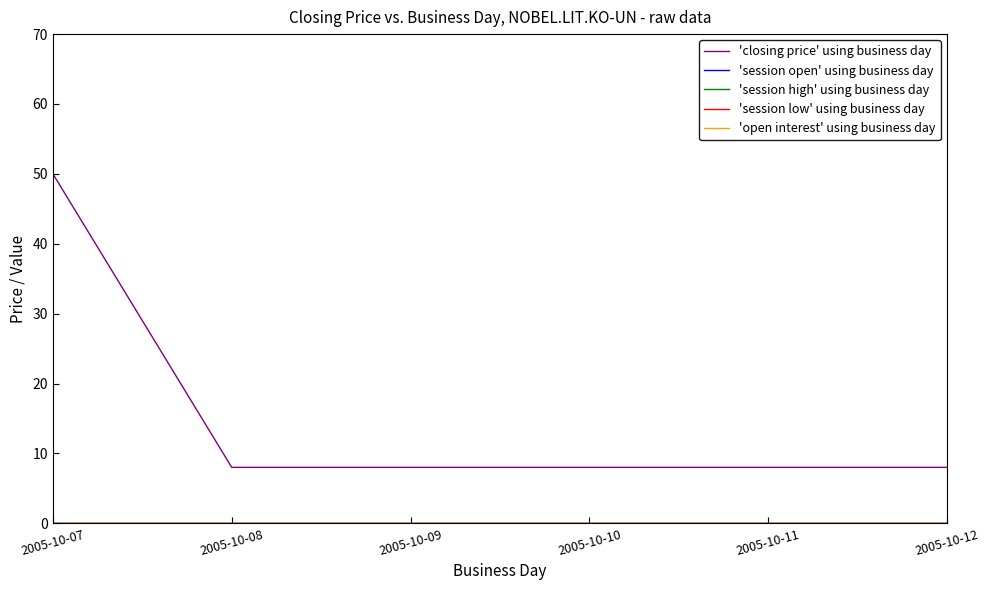

Reading left to right, what are all the values shown in this chart?

'closing price' using business day: 50	8	8	8	8	8
'session open' using business day: 0	0	0	0	0	0
'session high' using business day: 0	0	0	0	0	0
'session low' using business day: 0	0	0	0	0	0
'open interest' using business day: 0	0	0	0	0	0